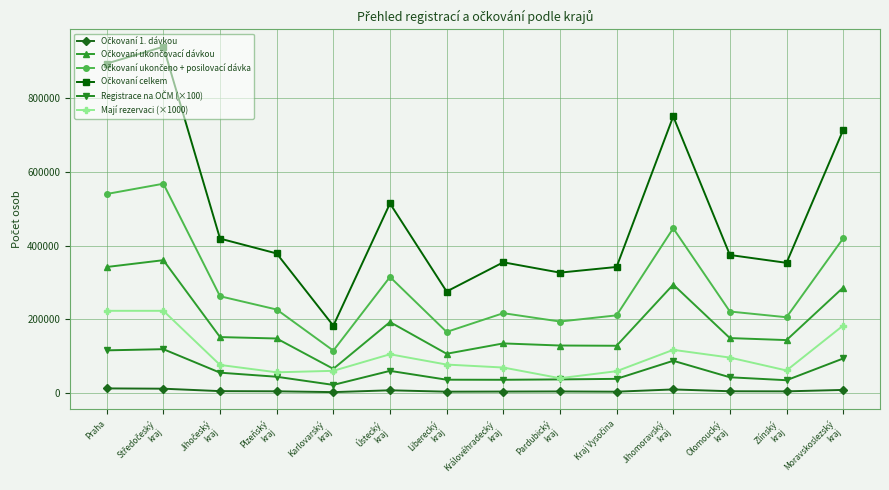

Is this an area chart (filled region under the line)?

No